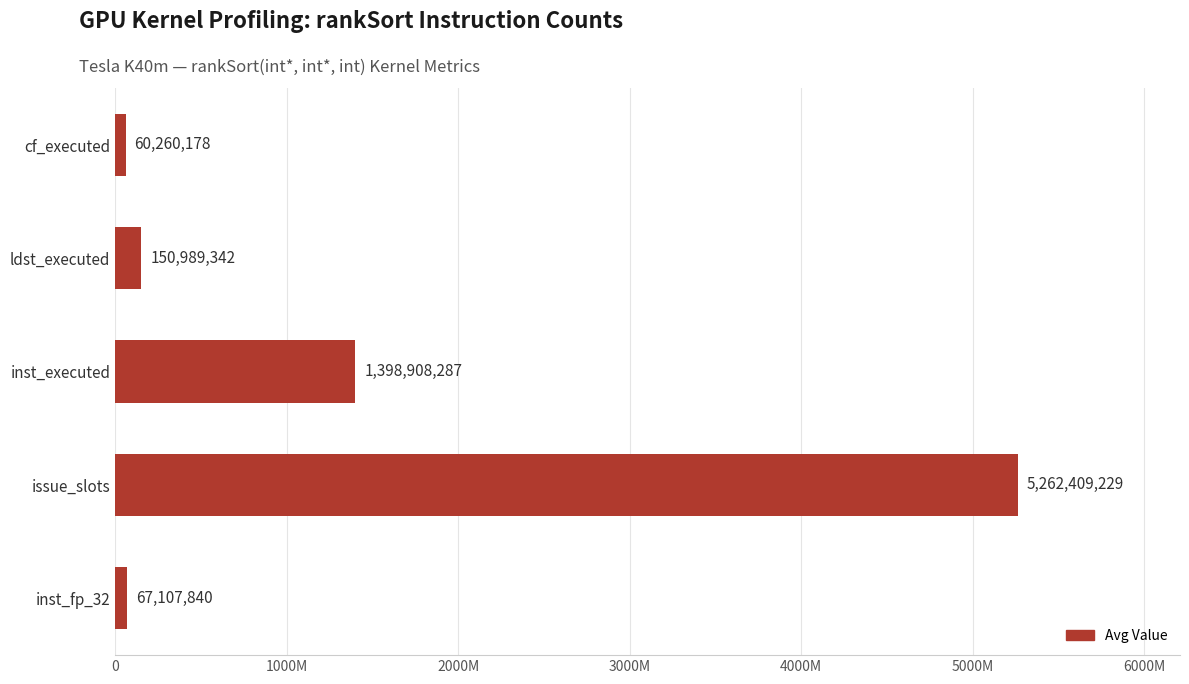

Rank the categories by value from highest to lowest.

issue_slots, inst_executed, ldst_executed, inst_fp_32, cf_executed